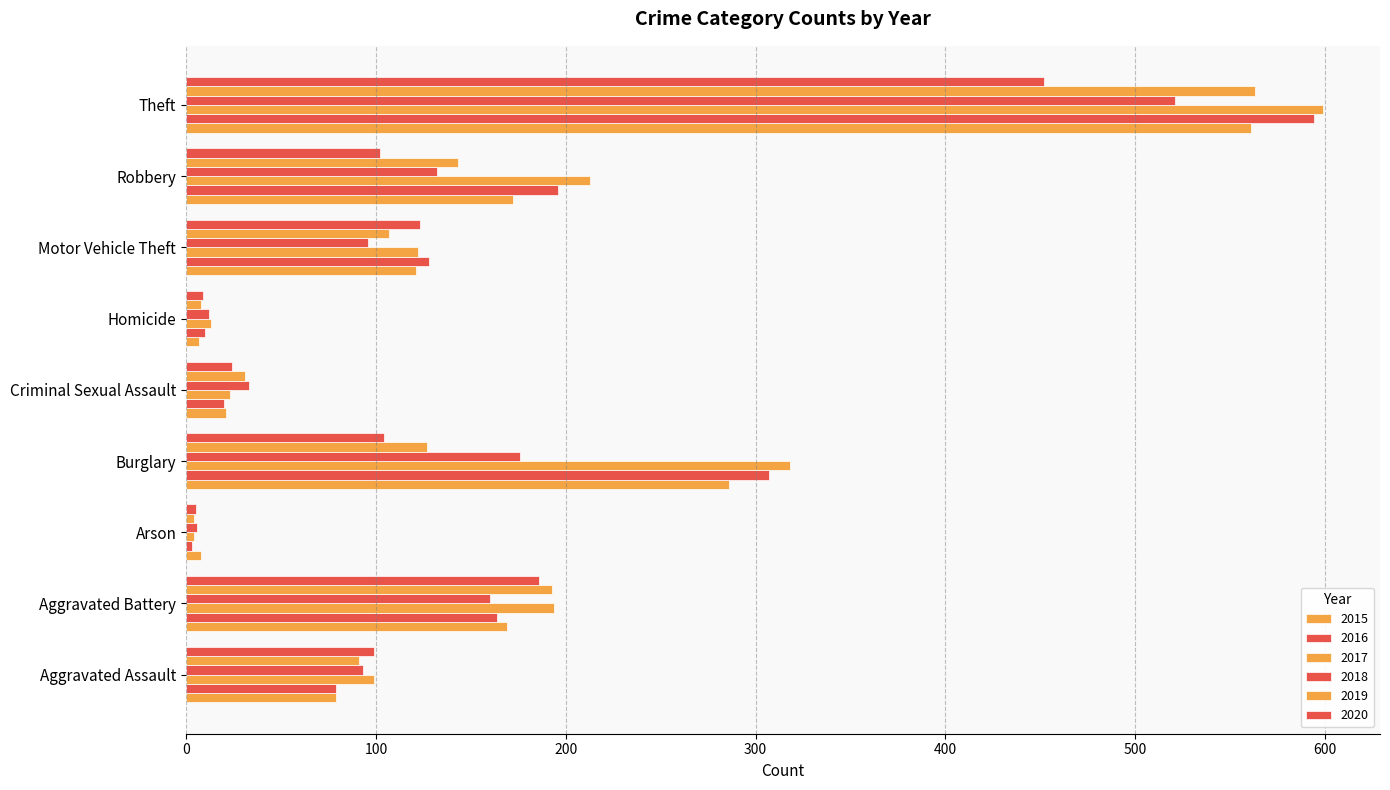

How many values in the 2016 series are below 128?

4